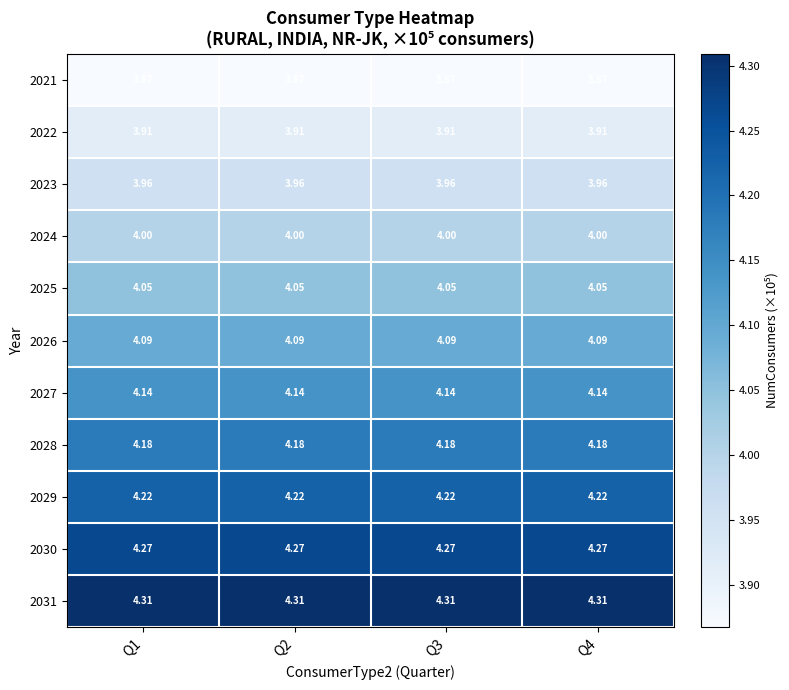

Is the value of 2027 at Q3 greater than the value of 2022 at Q3?

Yes